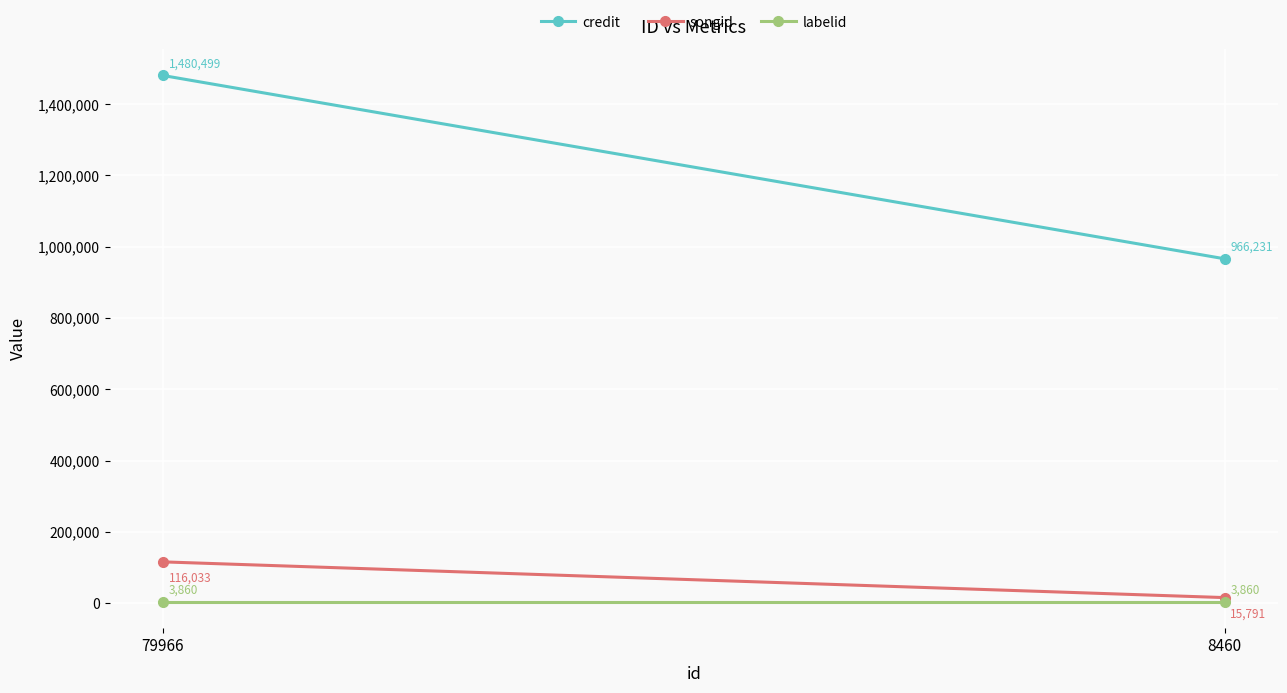

What is the greatest value displayed?

1480499